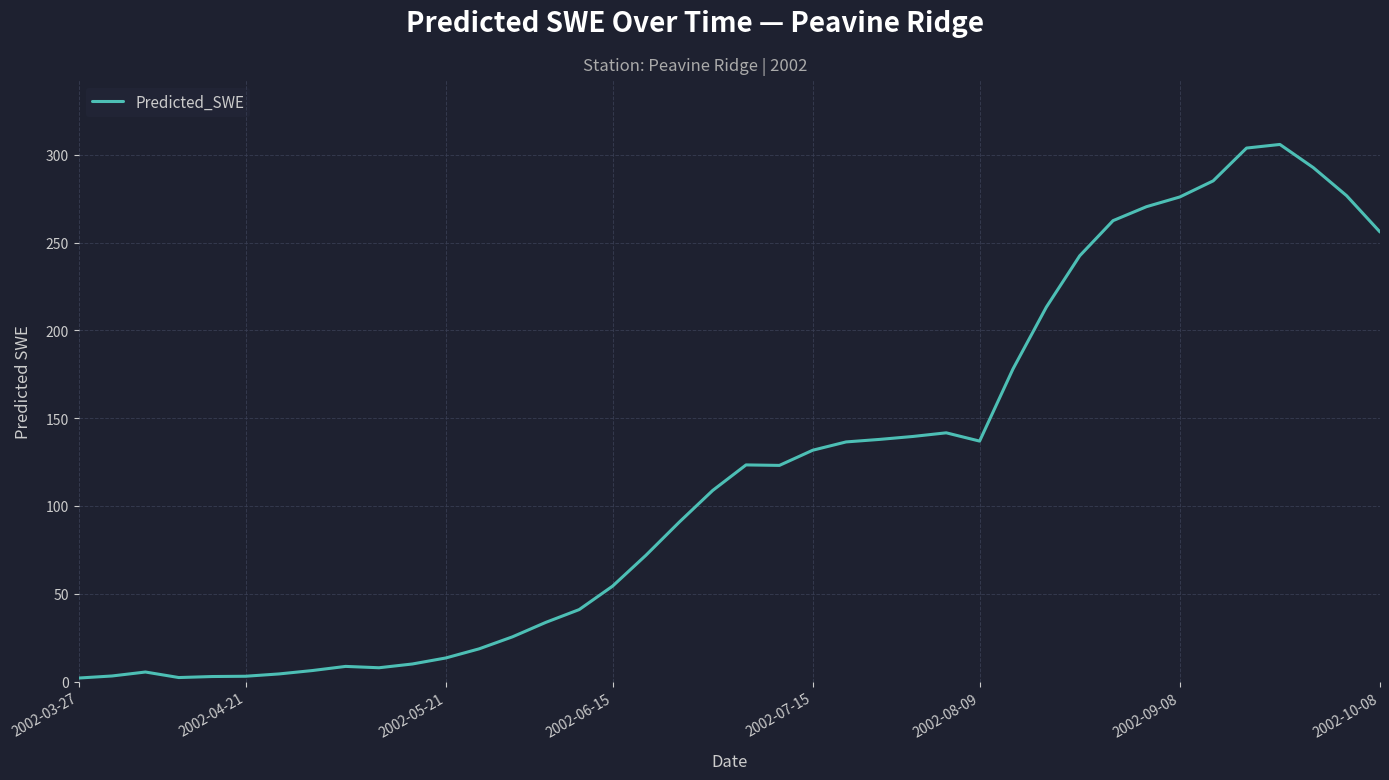

What is the maximum value shown in the chart?

305.9